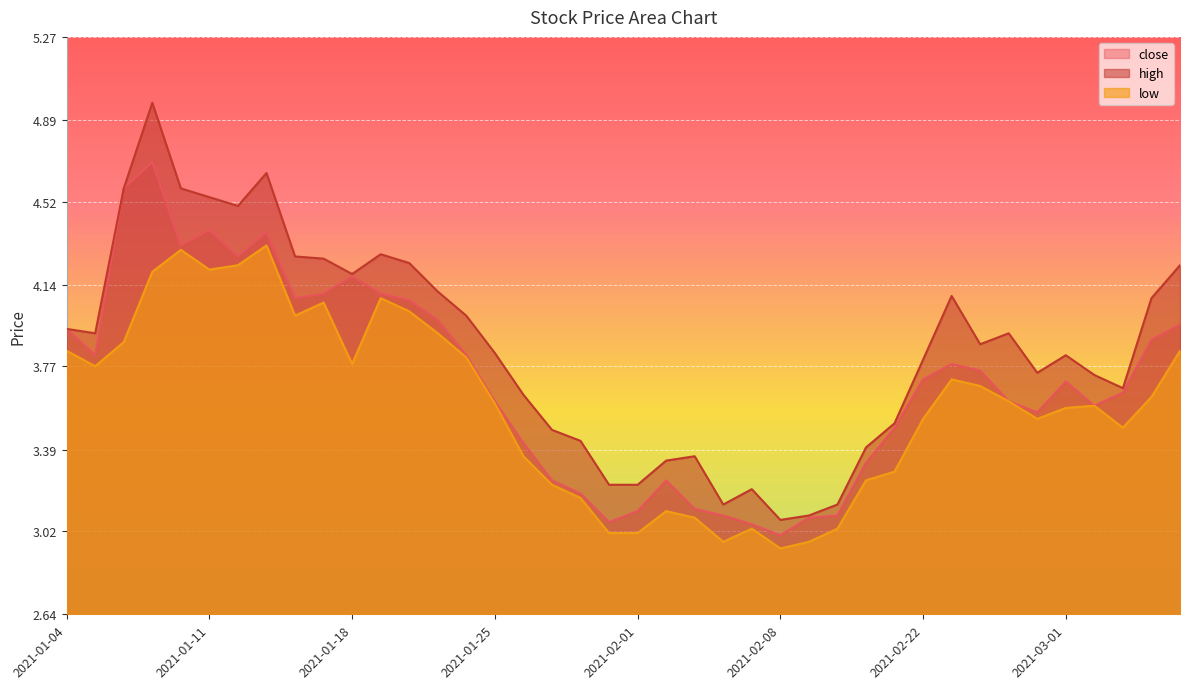

Reading left to right, what are all the values shown in this chart?

close: 2021-01-04=3.9	2021-01-05=3.8	2021-01-06=4.6	2021-01-07=4.7	2021-01-08=4.3	2021-01-11=4.4	2021-01-12=4.3	2021-01-13=4.4	2021-01-14=4.1	2021-01-15=4.1	2021-01-18=4.2	2021-01-19=4.1	2021-01-20=4.1	2021-01-21=4.0	2021-01-22=3.8	2021-01-25=3.6	2021-01-26=3.4	2021-01-27=3.2	2021-01-28=3.2	2021-01-29=3.1	2021-02-01=3.1	2021-02-02=3.2	2021-02-03=3.1	2021-02-04=3.1	2021-02-05=3.0	2021-02-08=3.0	2021-02-09=3.1	2021-02-10=3.1	2021-02-18=3.3	2021-02-19=3.5	2021-02-22=3.7	2021-02-23=3.8	2021-02-24=3.8	2021-02-25=3.6	2021-02-26=3.6	2021-03-01=3.7	2021-03-02=3.6	2021-03-03=3.6	2021-03-04=3.9	2021-03-05=4.0
high: 2021-01-04=3.9	2021-01-05=3.9	2021-01-06=4.6	2021-01-07=5.0	2021-01-08=4.6	2021-01-11=4.5	2021-01-12=4.5	2021-01-13=4.7	2021-01-14=4.3	2021-01-15=4.3	2021-01-18=4.2	2021-01-19=4.3	2021-01-20=4.2	2021-01-21=4.1	2021-01-22=4.0	2021-01-25=3.8	2021-01-26=3.6	2021-01-27=3.5	2021-01-28=3.4	2021-01-29=3.2	2021-02-01=3.2	2021-02-02=3.3	2021-02-03=3.4	2021-02-04=3.1	2021-02-05=3.2	2021-02-08=3.1	2021-02-09=3.1	2021-02-10=3.1	2021-02-18=3.4	2021-02-19=3.5	2021-02-22=3.8	2021-02-23=4.1	2021-02-24=3.9	2021-02-25=3.9	2021-02-26=3.7	2021-03-01=3.8	2021-03-02=3.7	2021-03-03=3.7	2021-03-04=4.1	2021-03-05=4.2
low: 2021-01-04=3.8	2021-01-05=3.8	2021-01-06=3.9	2021-01-07=4.2	2021-01-08=4.3	2021-01-11=4.2	2021-01-12=4.2	2021-01-13=4.3	2021-01-14=4.0	2021-01-15=4.1	2021-01-18=3.8	2021-01-19=4.1	2021-01-20=4.0	2021-01-21=3.9	2021-01-22=3.8	2021-01-25=3.6	2021-01-26=3.4	2021-01-27=3.2	2021-01-28=3.2	2021-01-29=3.0	2021-02-01=3.0	2021-02-02=3.1	2021-02-03=3.1	2021-02-04=3.0	2021-02-05=3.0	2021-02-08=2.9	2021-02-09=3.0	2021-02-10=3.0	2021-02-18=3.2	2021-02-19=3.3	2021-02-22=3.5	2021-02-23=3.7	2021-02-24=3.7	2021-02-25=3.6	2021-02-26=3.5	2021-03-01=3.6	2021-03-02=3.6	2021-03-03=3.5	2021-03-04=3.6	2021-03-05=3.8